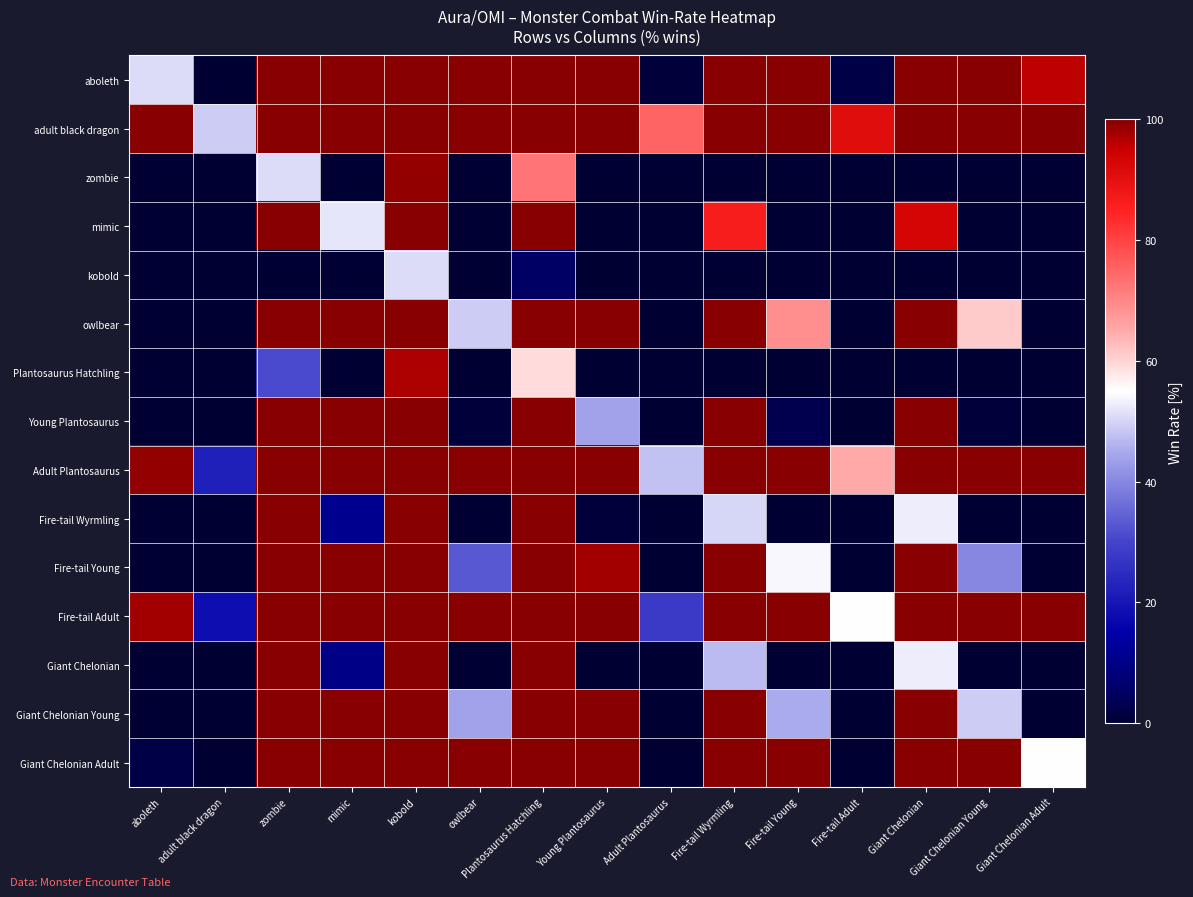

List the series in order of their peak value, highest first.

aboleth, adult black dragon, mimic, owlbear, Young Plantosaurus, Adult Plantosaurus, Fire-tail Wyrmling, Fire-tail Young, Fire-tail Adult, Giant Chelonian, Giant Chelonian Young, Giant Chelonian Adult, zombie, Plantosaurus Hatchling, kobold